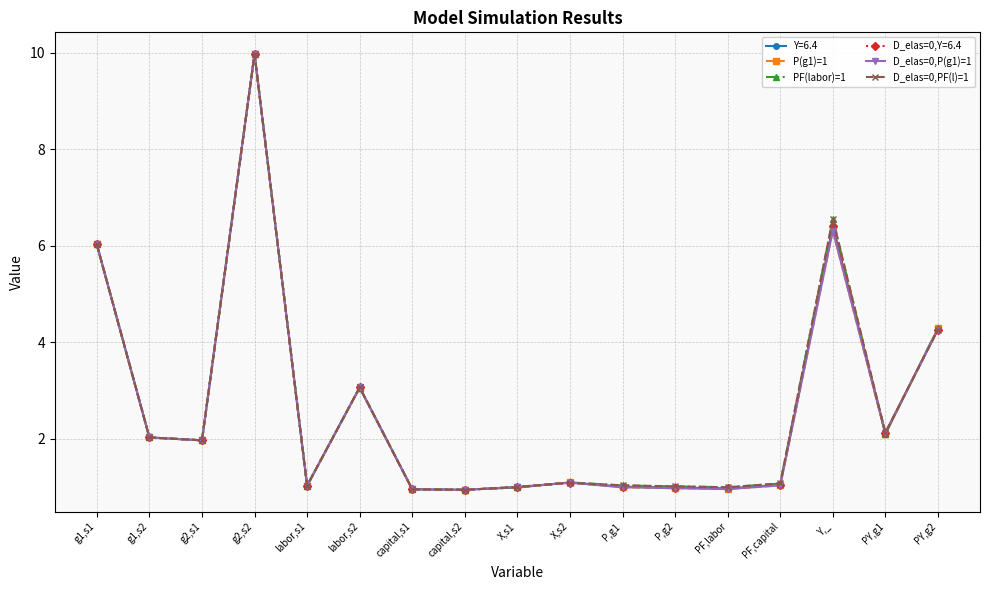

Where does the D_elas=0,P(g1)=1 series first go above 1?

g1,s1